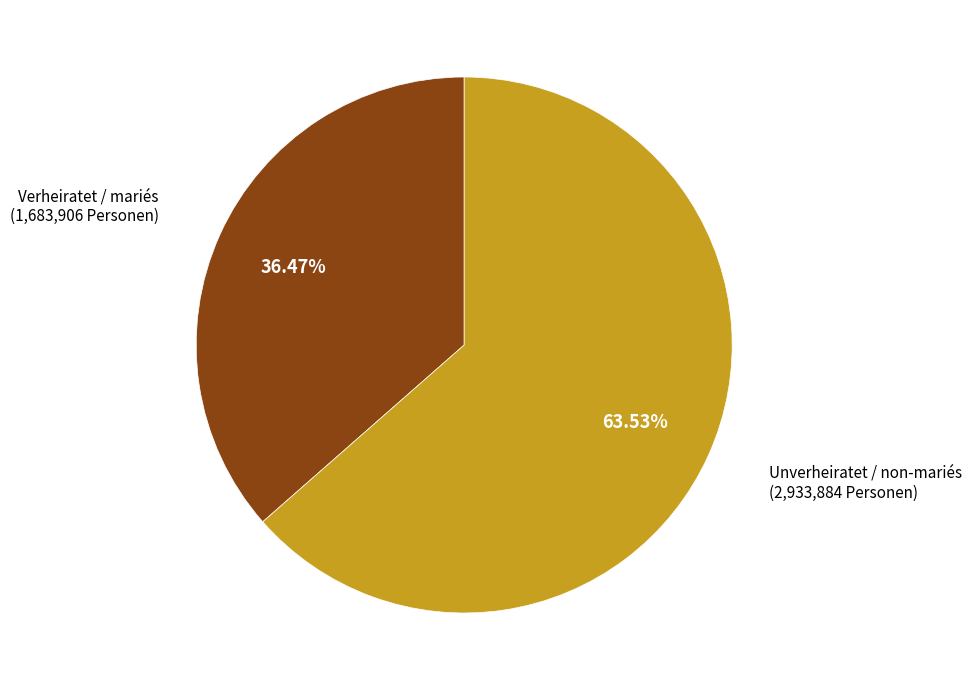

Is there a majority slice in this chart?

Yes